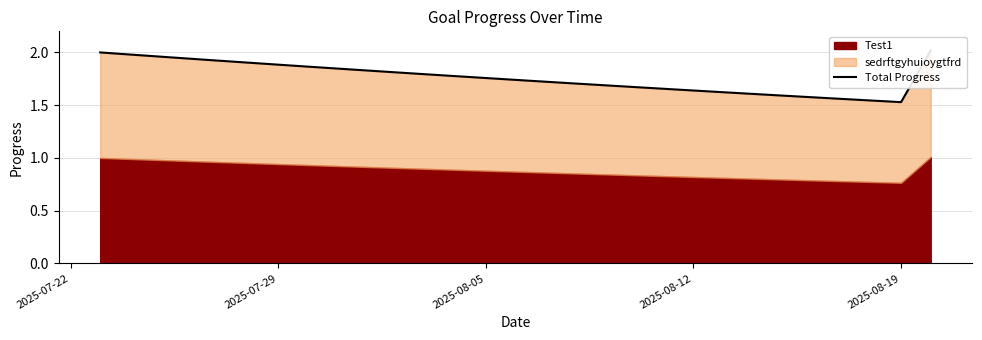

What is the minimum value shown in the chart?

1.5